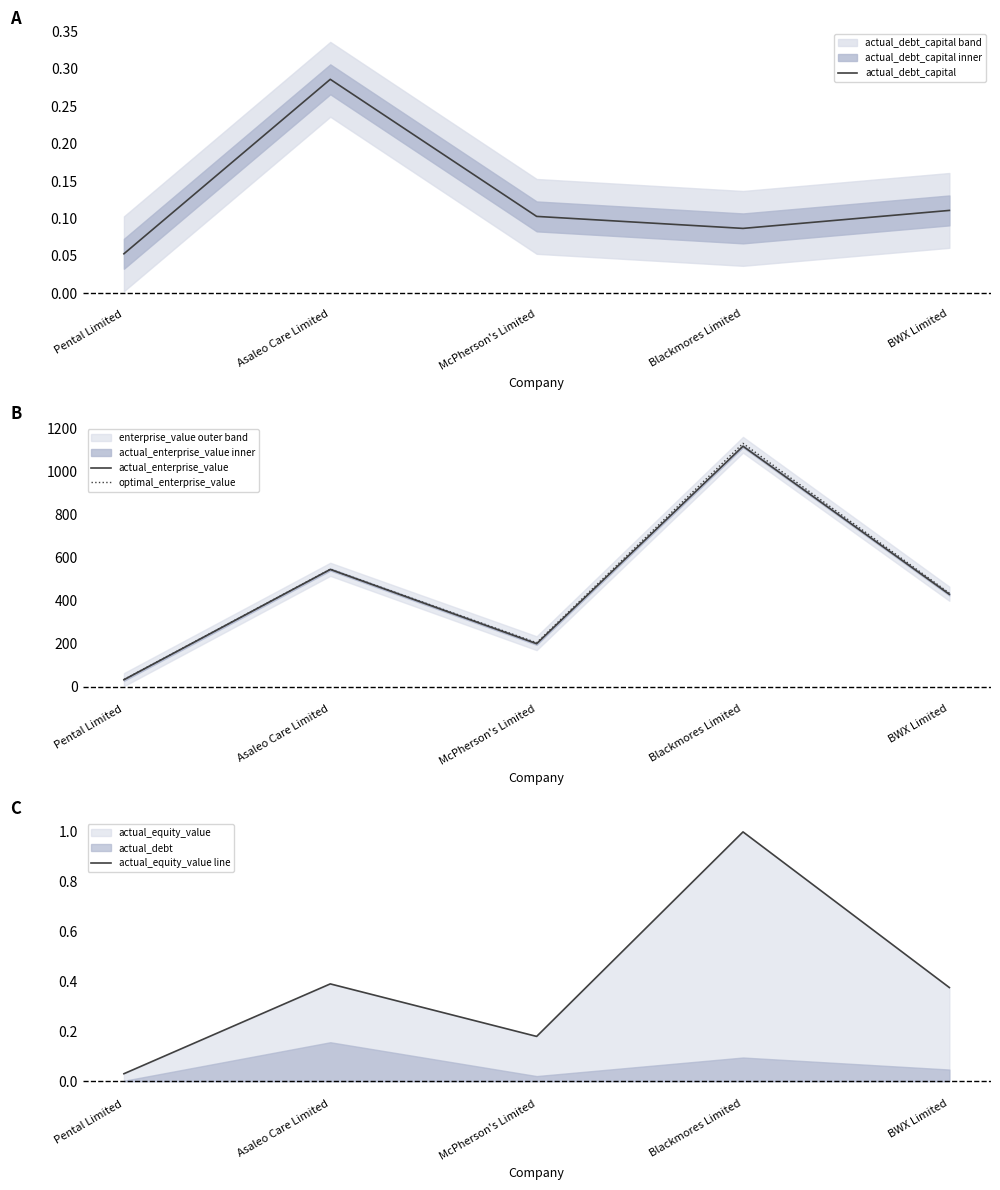

True or false: actual_debt_capital and actual_equity_value line intersect in this chart.

True